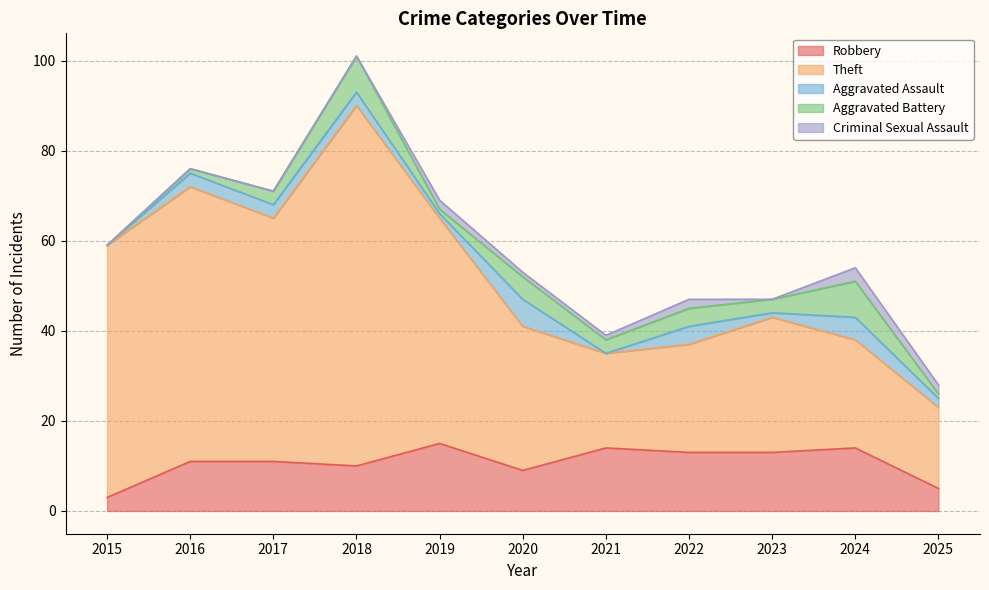

What is the sum of all Criminal Sexual Assault values?

11